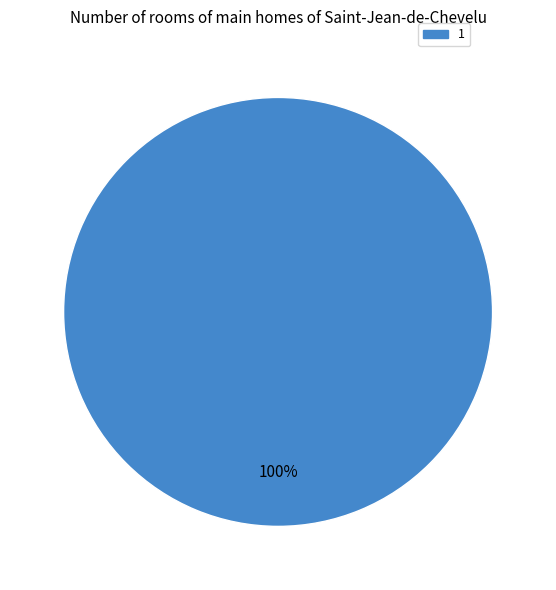

Is it true that 1 is 100% of the pie?

True